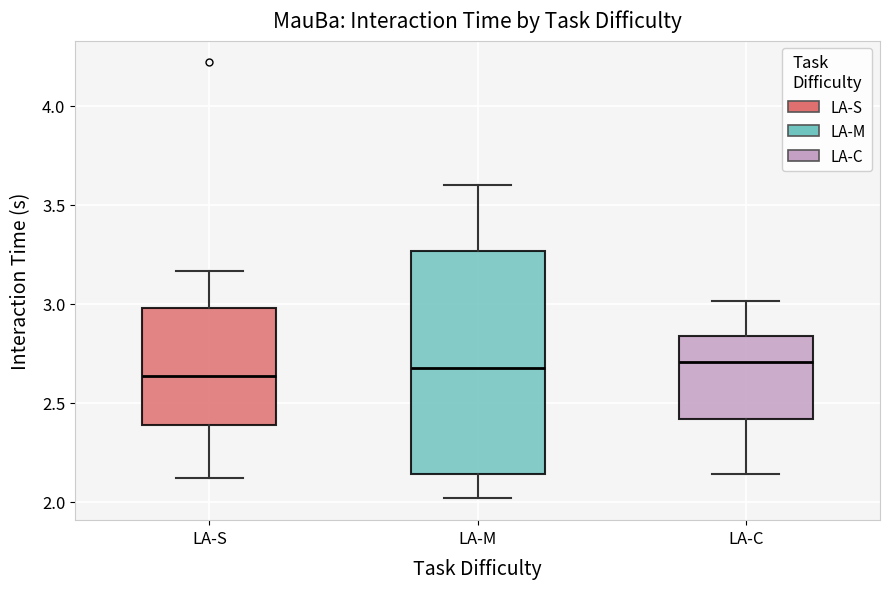

Reading left to right, transcribe this box plot: for each box, give where its median line is, the range the box spans, and where its two whiskers end, as read against the y-axis. The values are not printed on the chart, so give them approximately, as read against the axis.

LA-S: median 2.65, box 2.40 to 3.00, whiskers 2.10 to 3.15
LA-M: median 2.70, box 2.15 to 3.25, whiskers 2.00 to 3.60
LA-C: median 2.70, box 2.40 to 2.85, whiskers 2.15 to 3.00